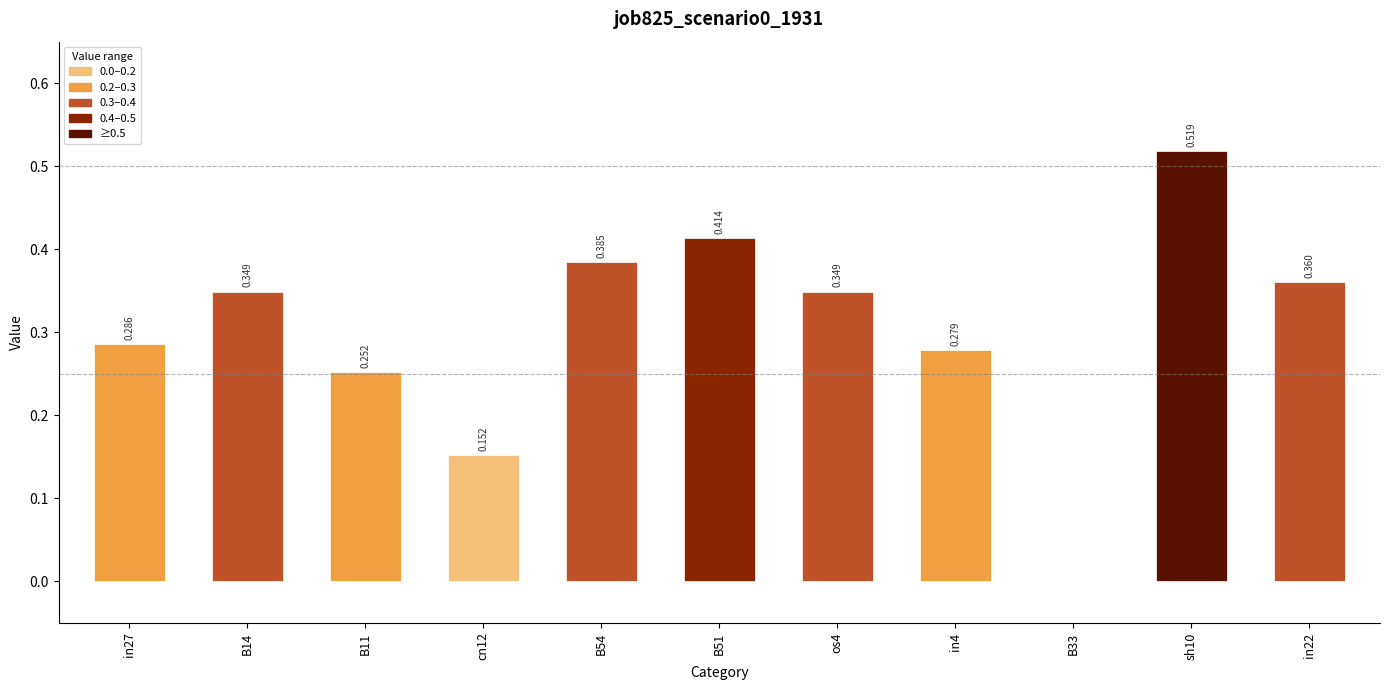

The chart shows a value of 0.3 at cn12. True or false?

False